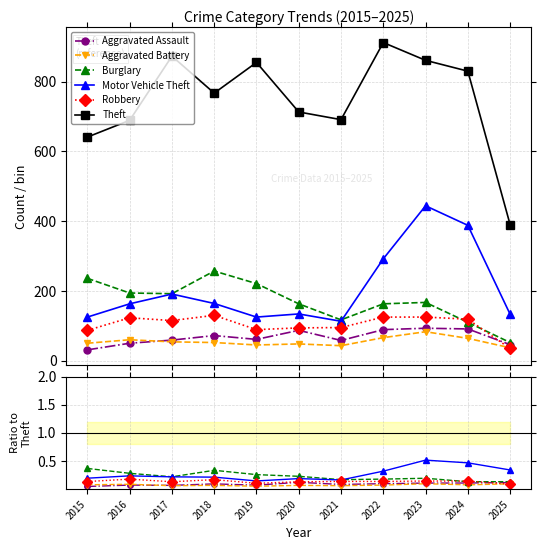

Between 2023 and 2021, which is larger?

2023